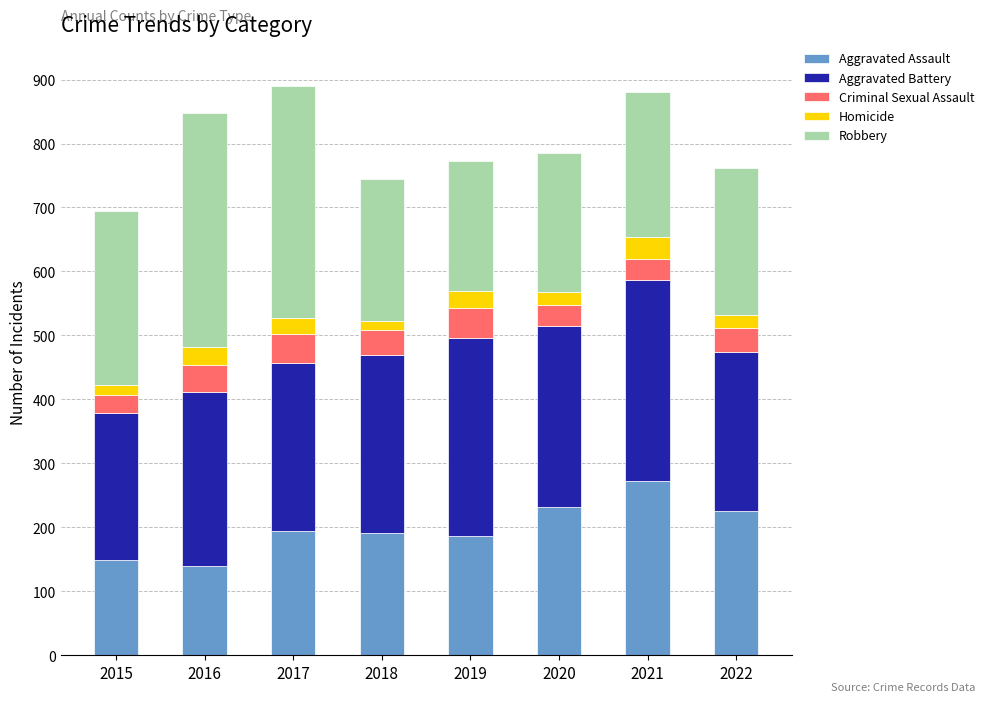

True or false: Aggravated Assault has a value of 211 at 2016.

False